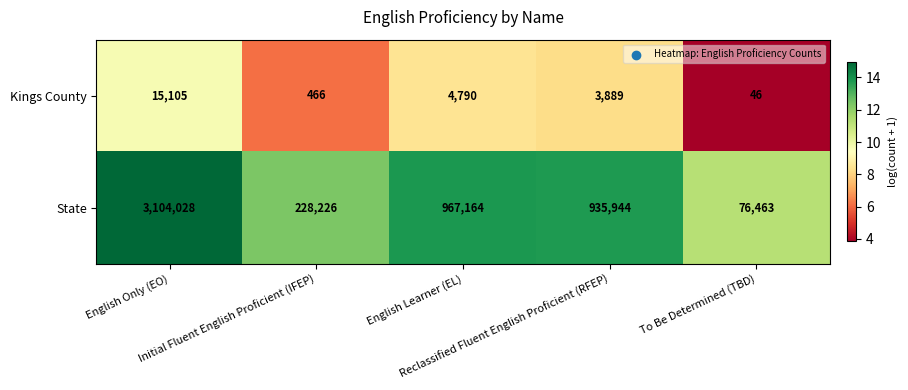

Count the number of categories in the chart.

5